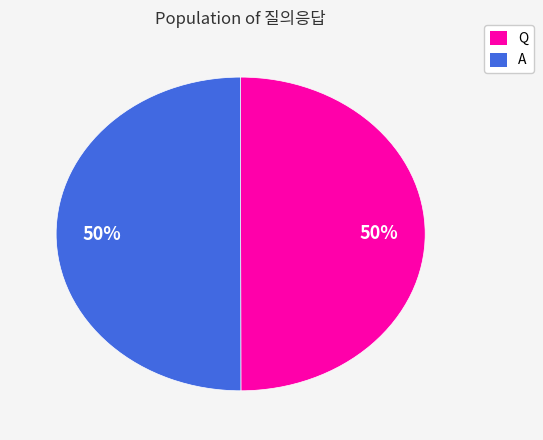

To the nearest percent, what is the combined percentage of A and Q?

100%